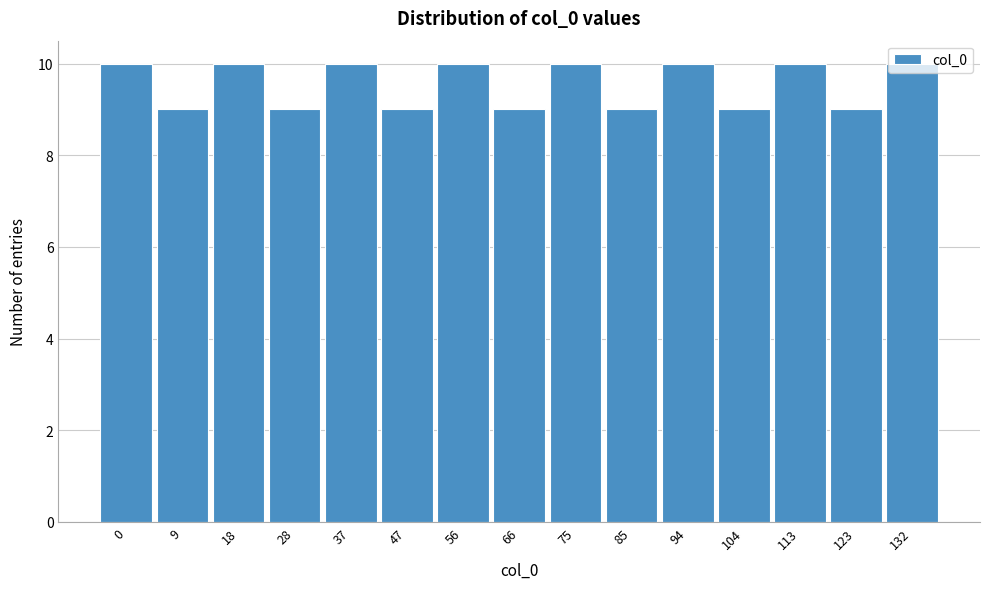

The value at 47 is 9. True or false?

True